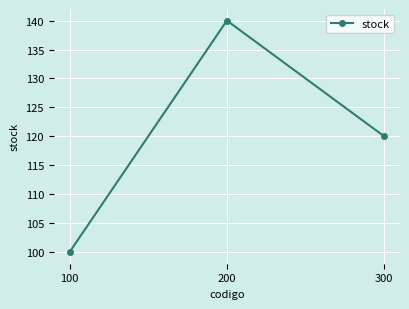

Is this an area chart (filled region under the line)?

No